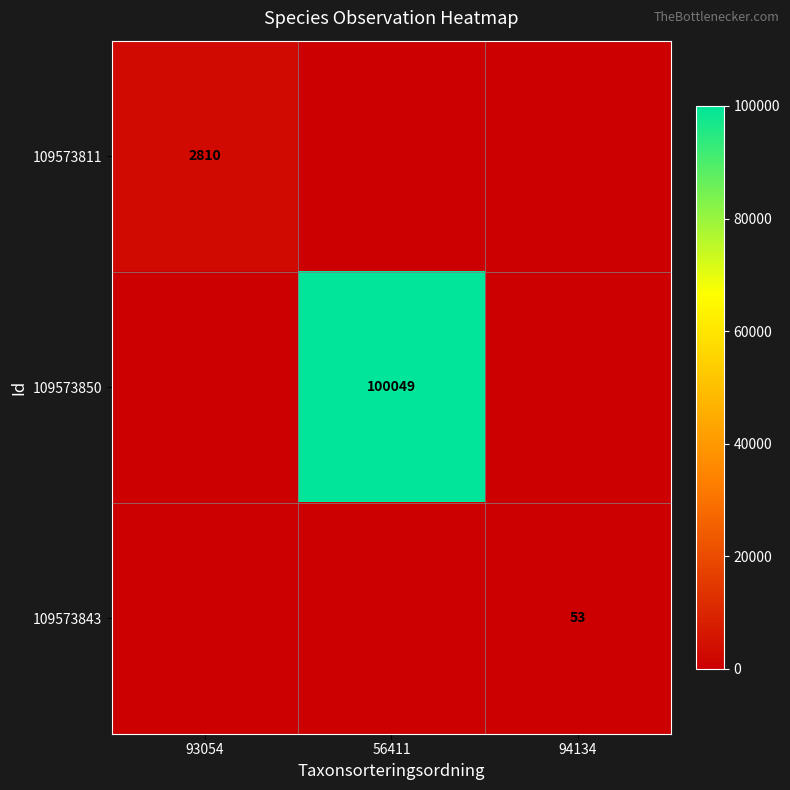

True or false: 109573843 has a value of 53 at 94134.

True